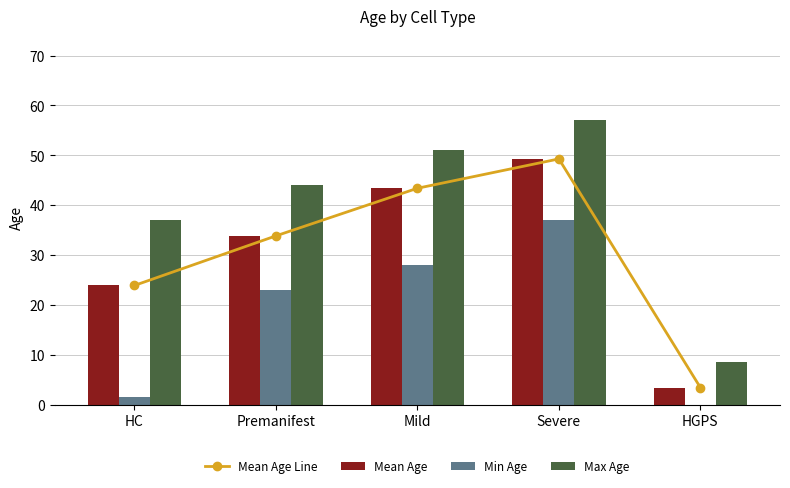

Count the number of categories in the chart.

5